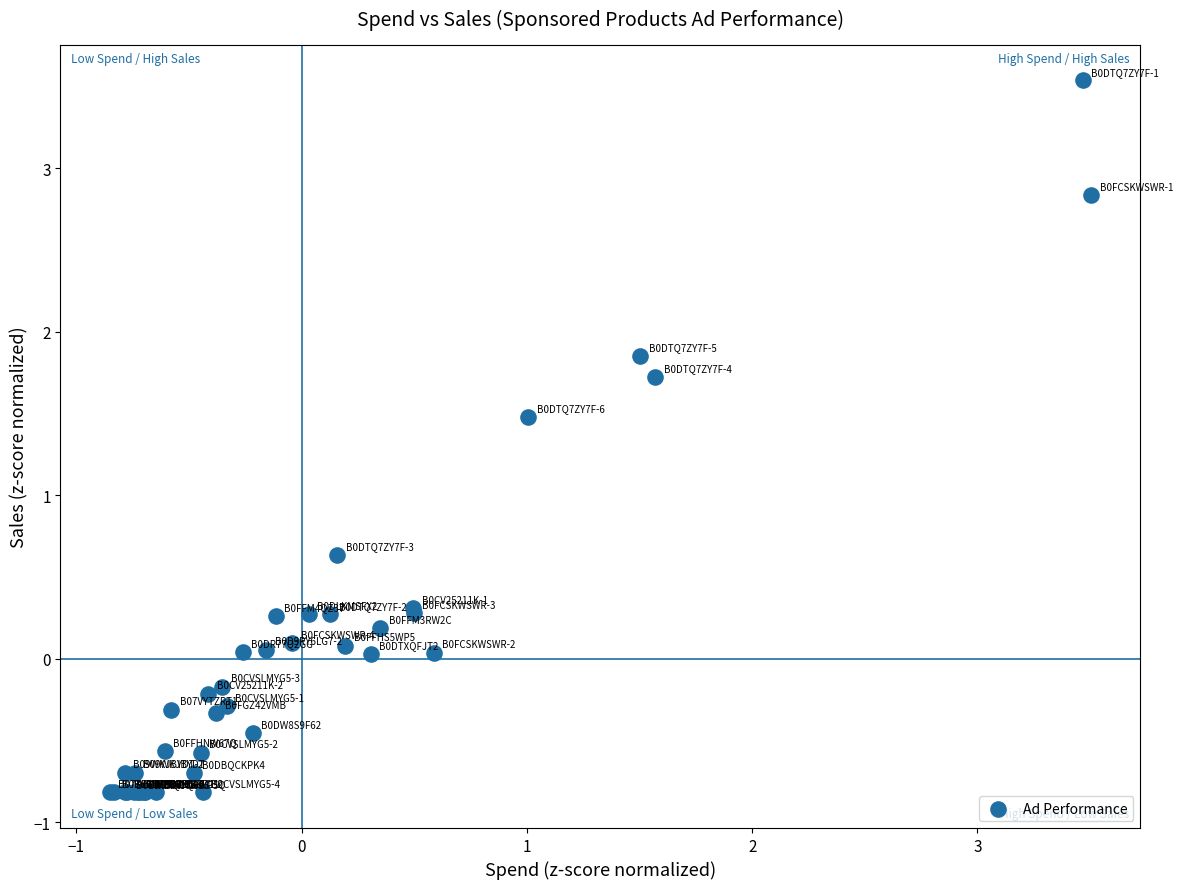

What Y value in the scatter plot is closest to 1?

0.6